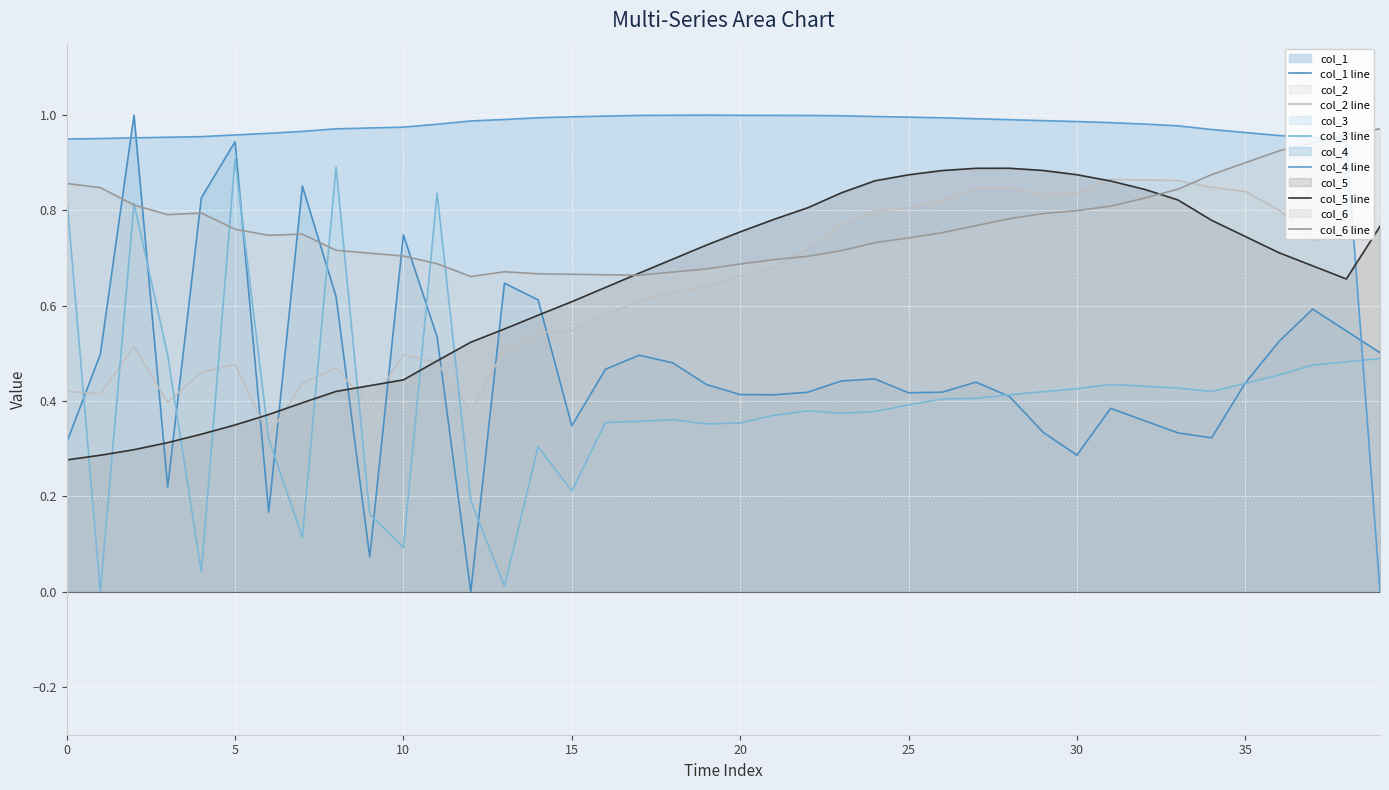

Does the chart display data point markers on the line(s)?

No